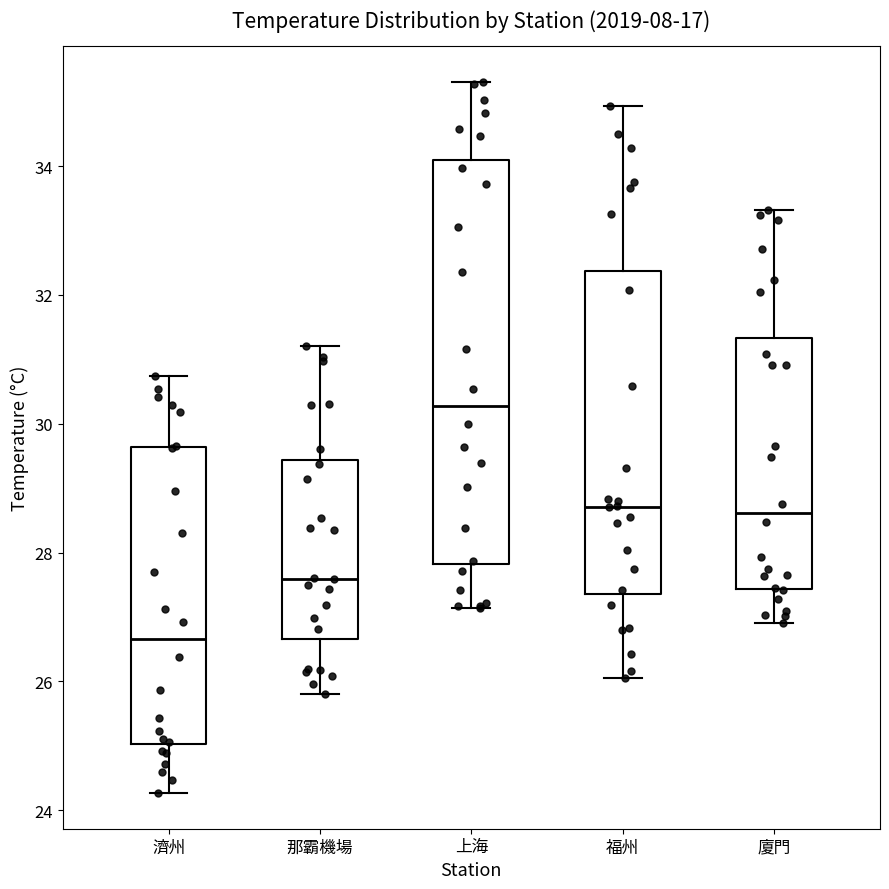

Which box has the lowest median line?

濟州